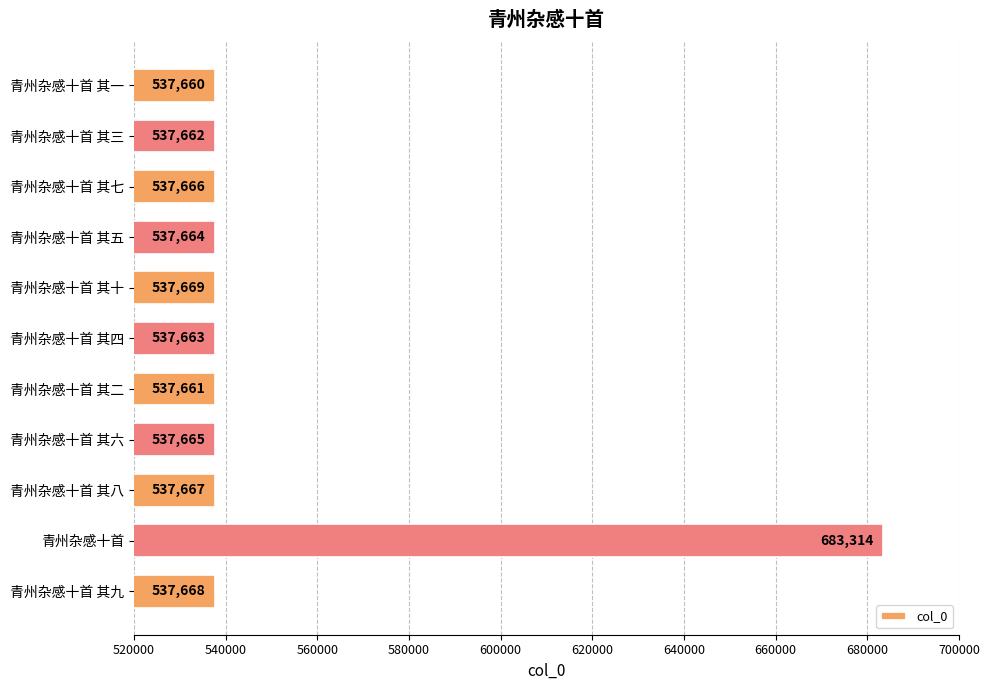

Reading bottom to top, what are all the values shown in this chart?

537668	683314	537667	537665	537661	537663	537669	537664	537666	537662	537660